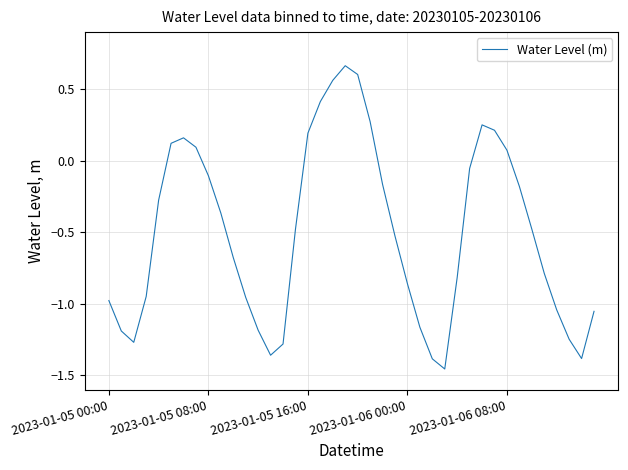

What is the difference between the maximum and minimum values?

2.1